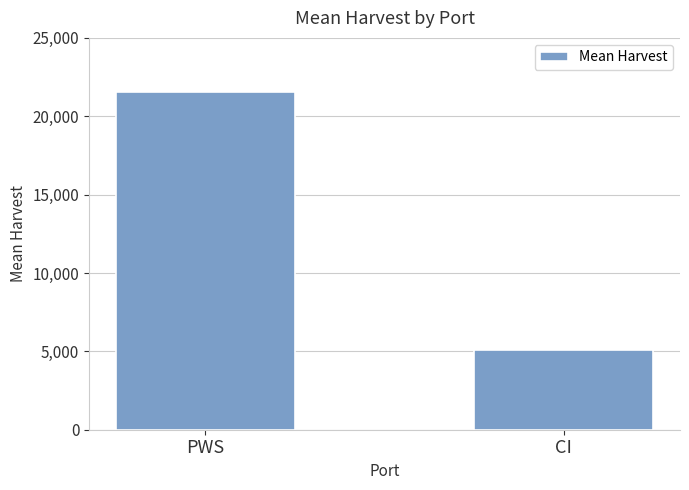

Rank the categories by value from highest to lowest.

PWS, CI